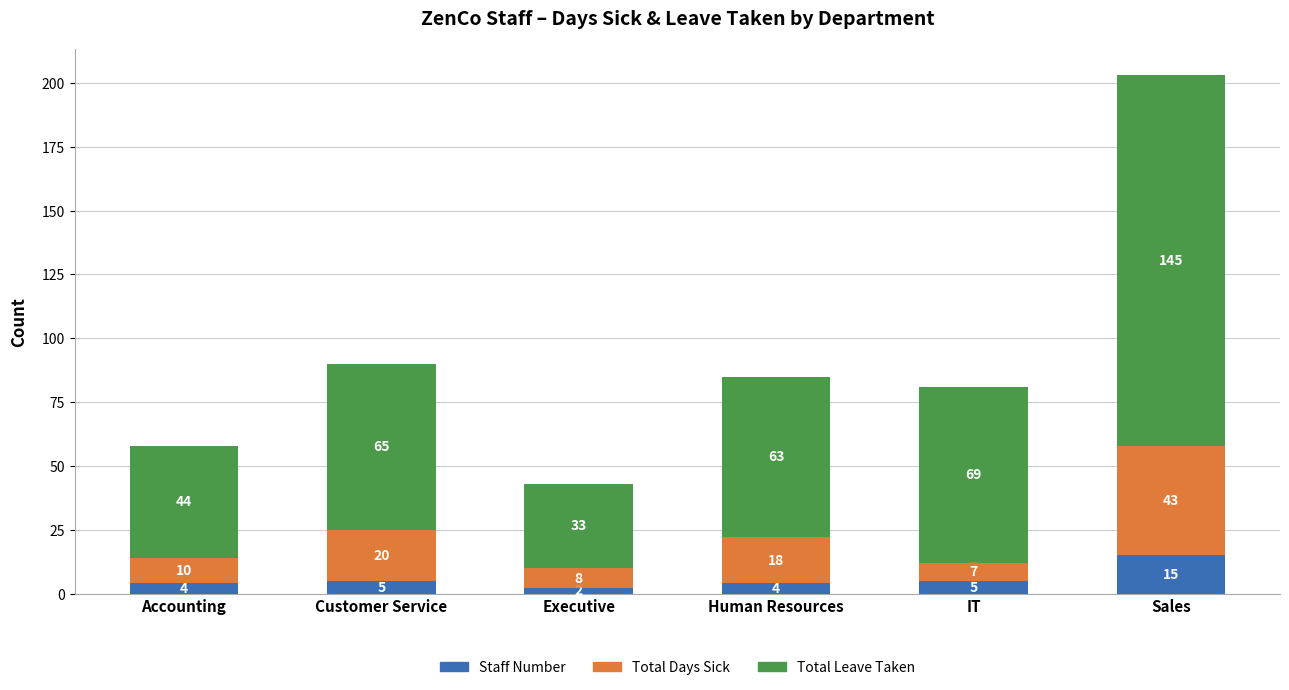

How many bars are there in total?

6